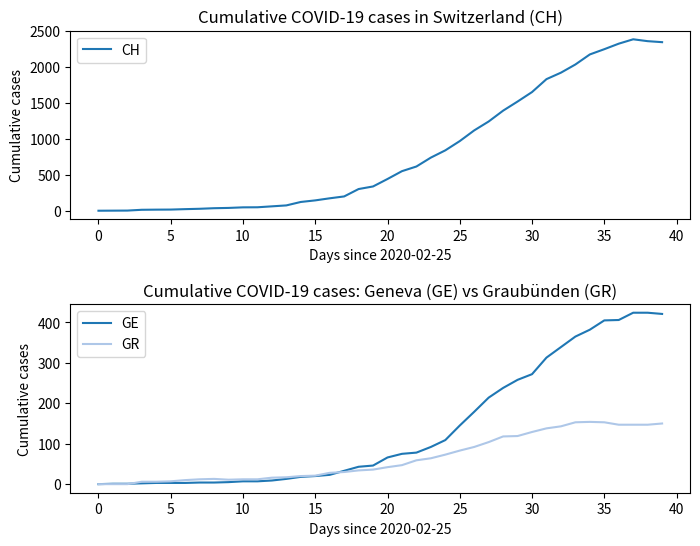

What is the label of the 33rd point from the left?

32